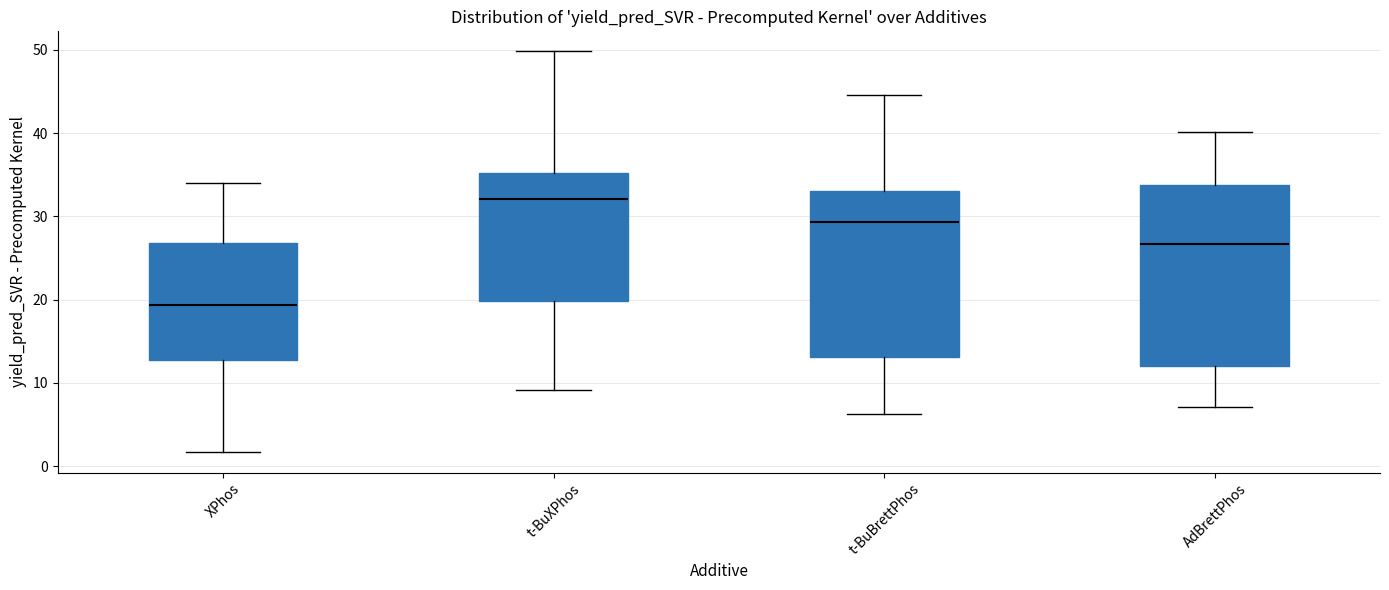

Which box is the tallest, from its lower edge to its upper edge?

AdBrettPhos